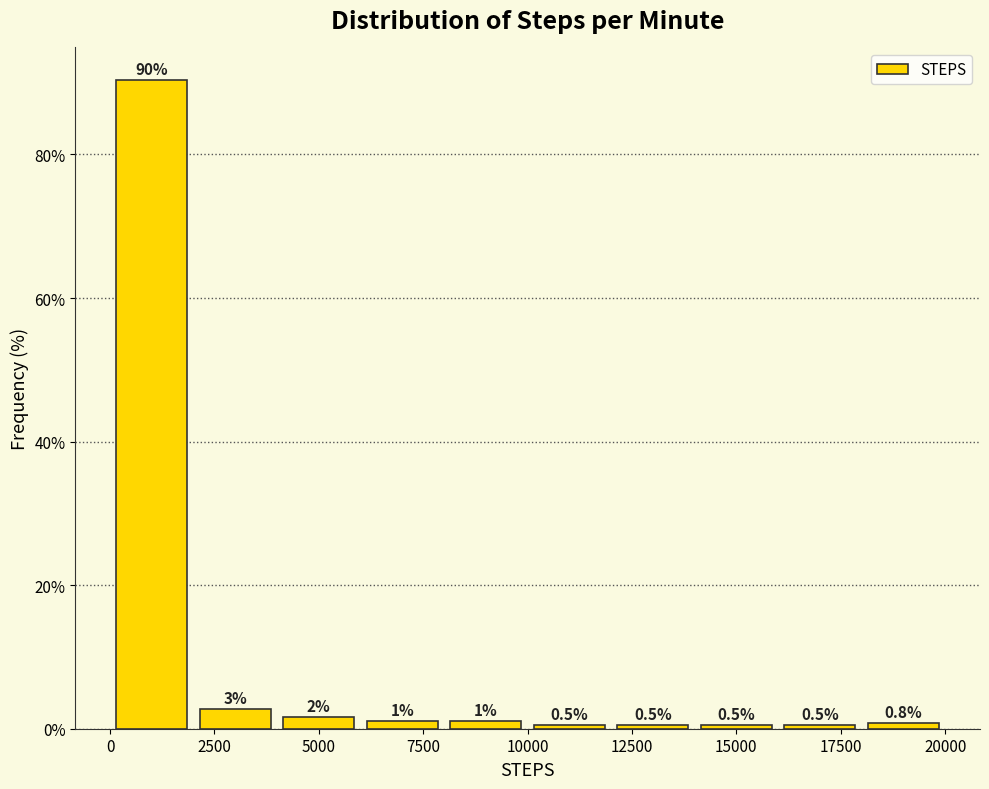

Which range on the x-axis has the tallest bar?

0 to 2000